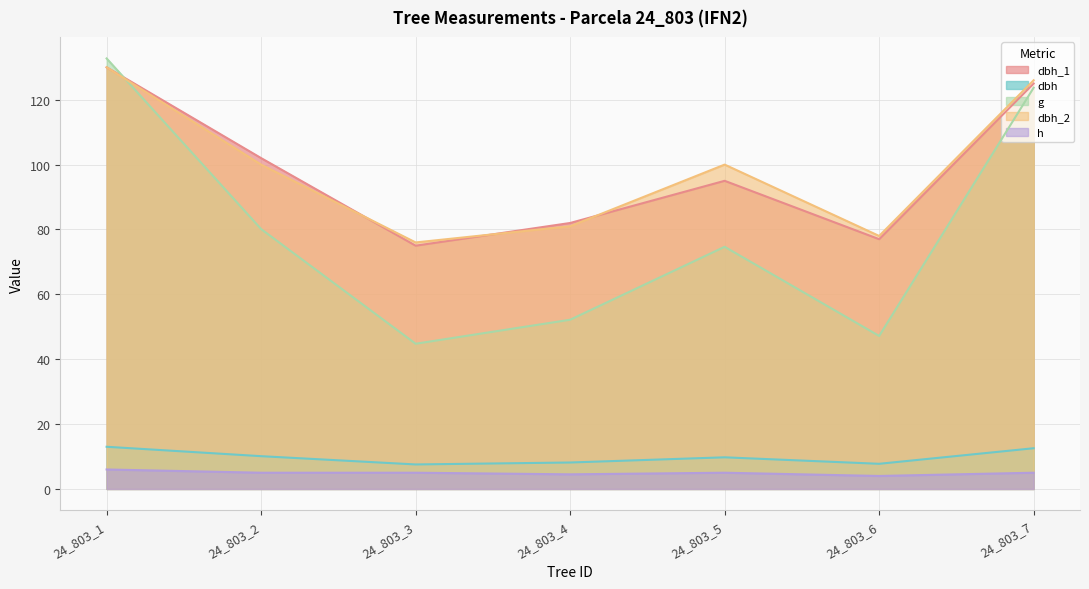

True or false: h and dbh_2 intersect in this chart.

False